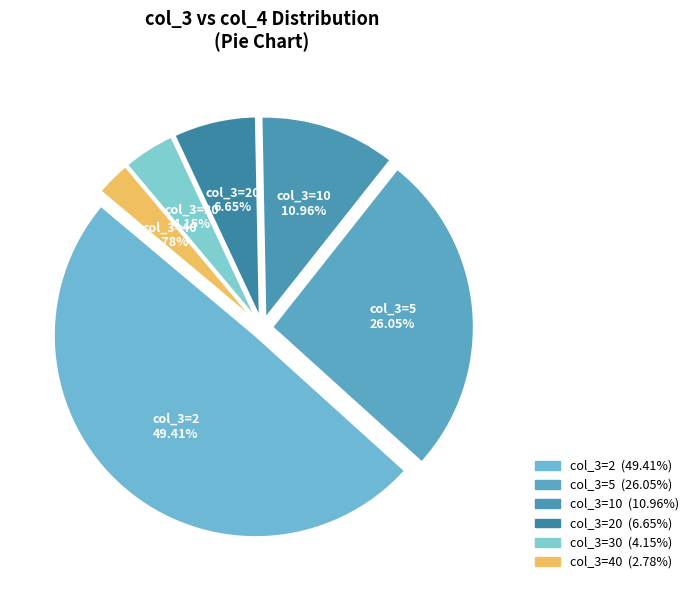

Is the sum of col_3=10 and col_3=5 greater than half?

No